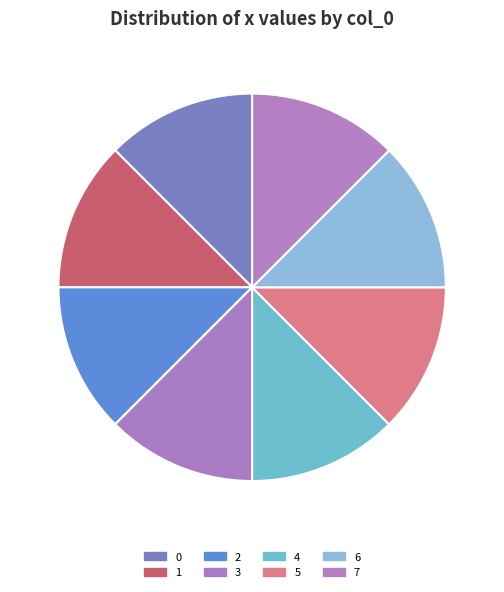

What is the ratio of the value at 0 to the value at 2?

1.0